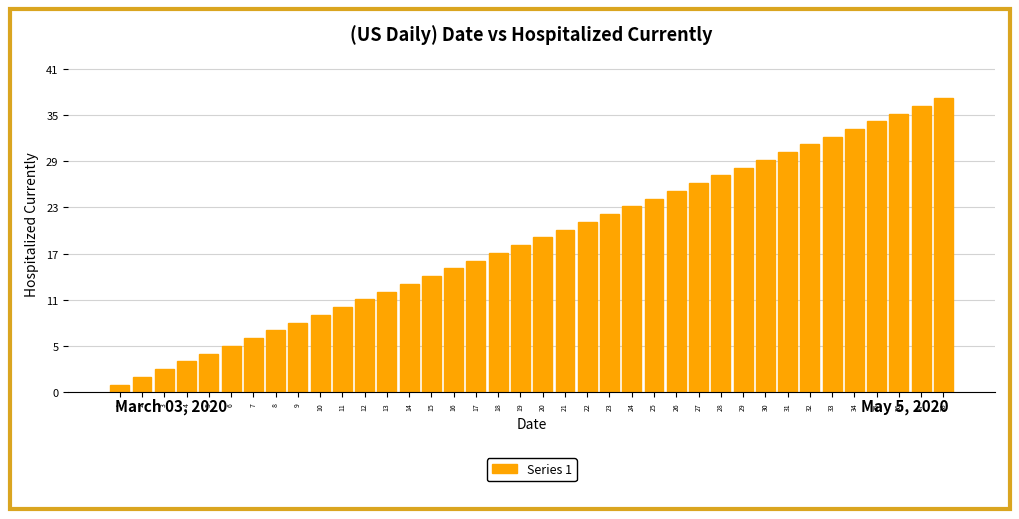

Are the bars horizontal?

No